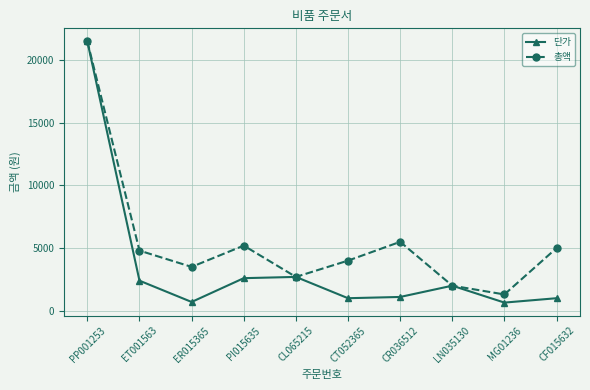

Which series has the largest total across all categories?

총액